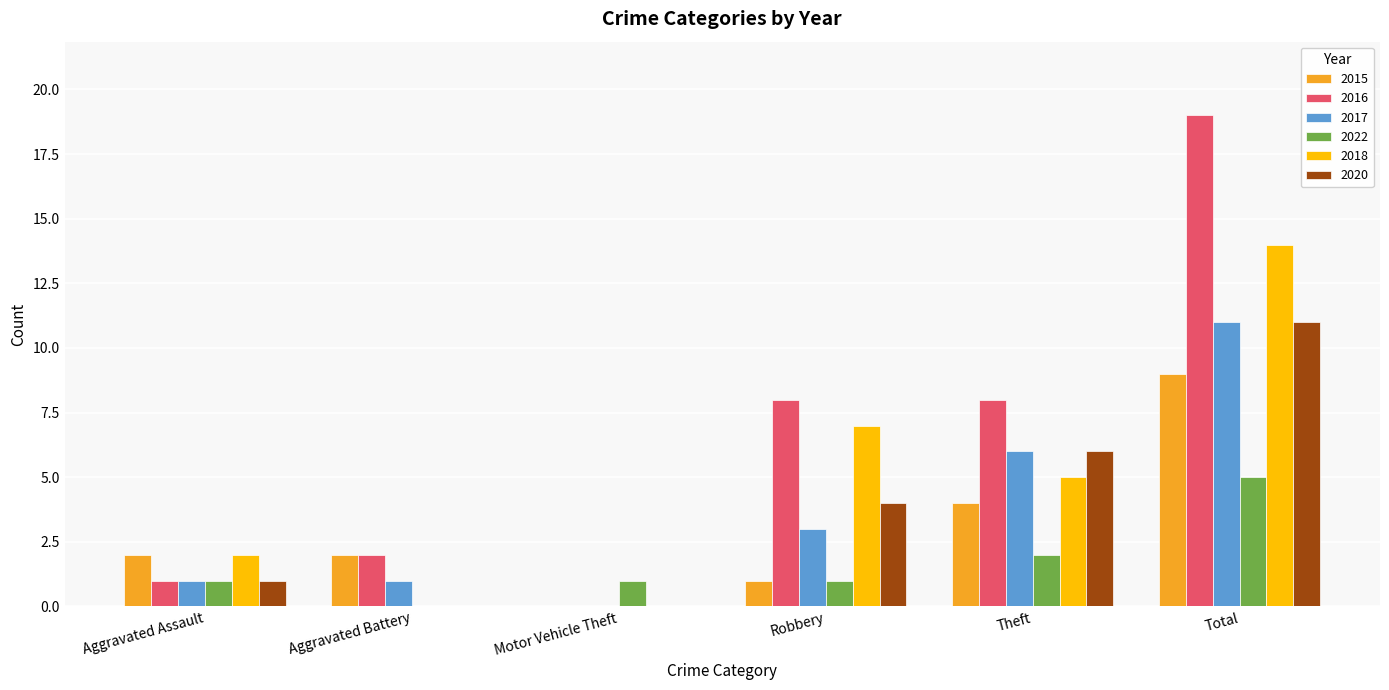

Which series changed the most between Aggravated Battery and Total?

2016